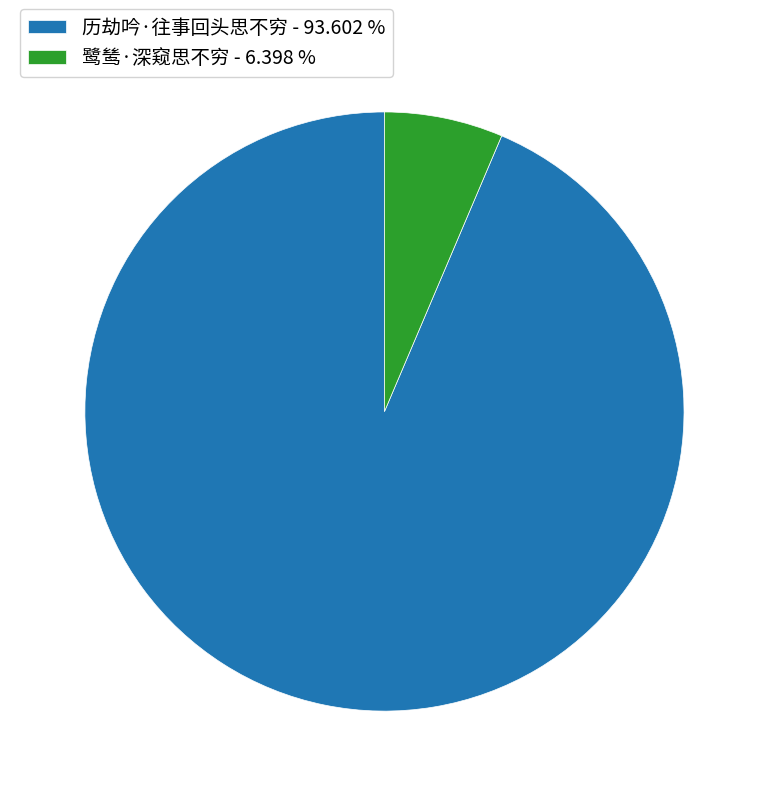

Is there any slice that represents more than half of the pie?

Yes